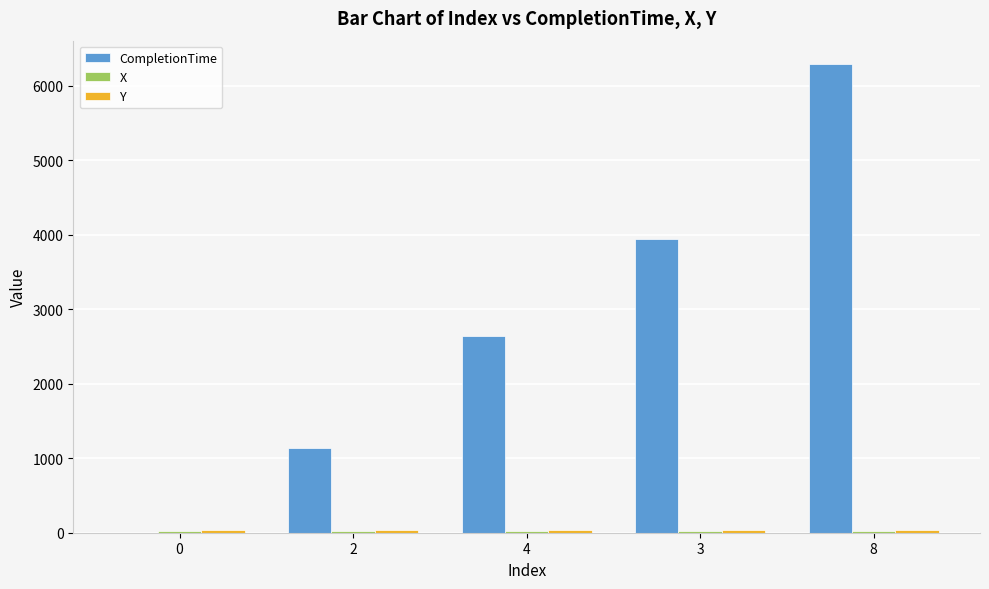

Which series has the largest total across all categories?

CompletionTime